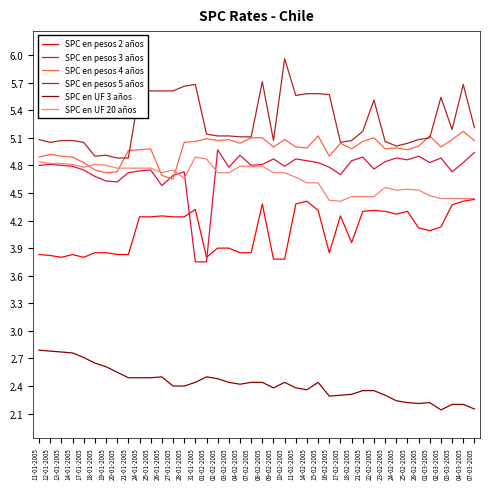

What is the maximum value shown in the chart?

6.0